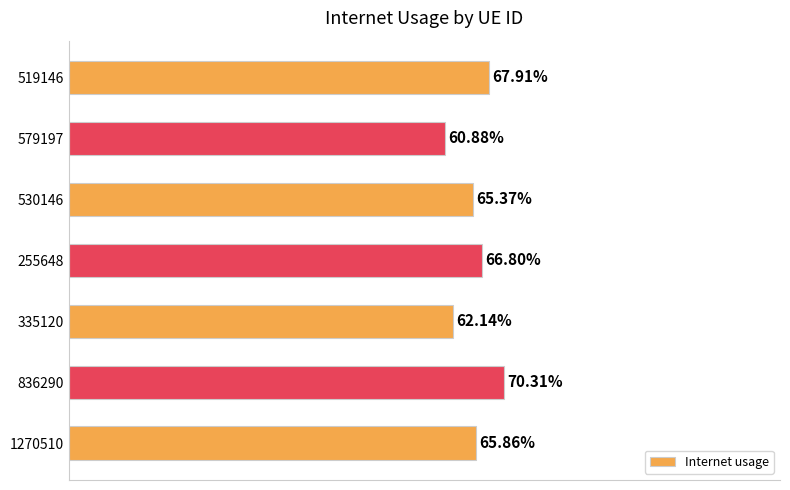

How many values are between 0 and 1?

7